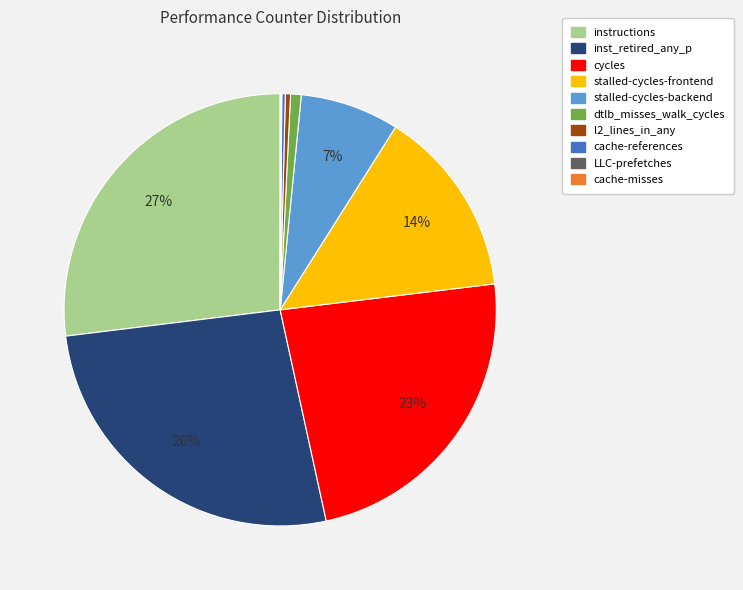

Is the sum of stalled-cycles-frontend and dtlb_misses_walk_cycles greater than half?

No